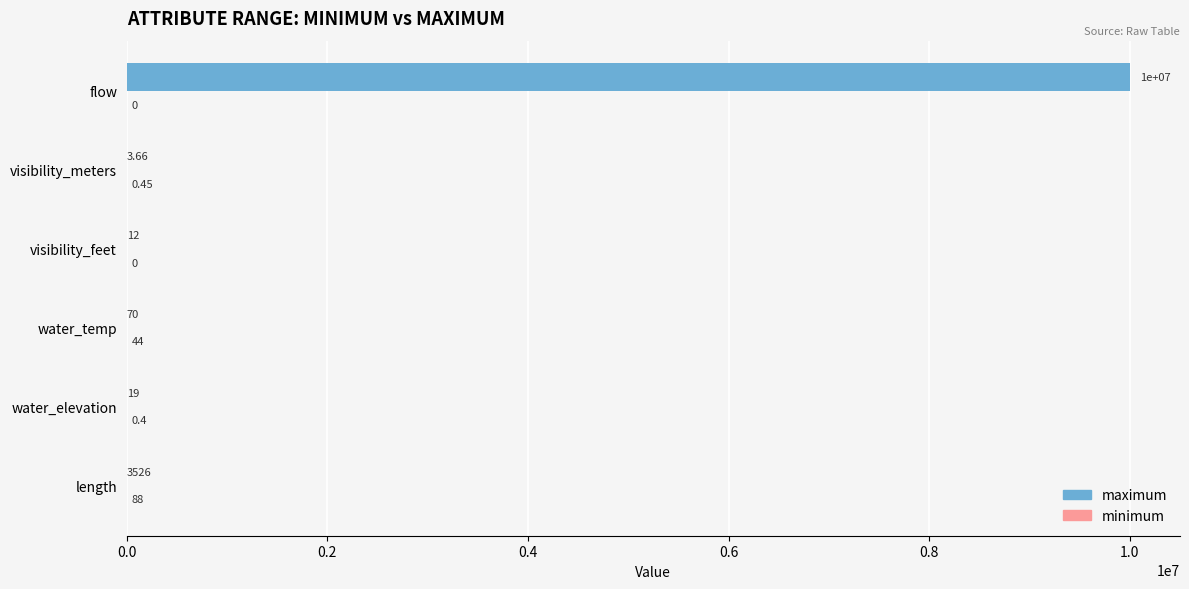

Between water_temp and visibility_meters, which series saw the biggest shift?

maximum